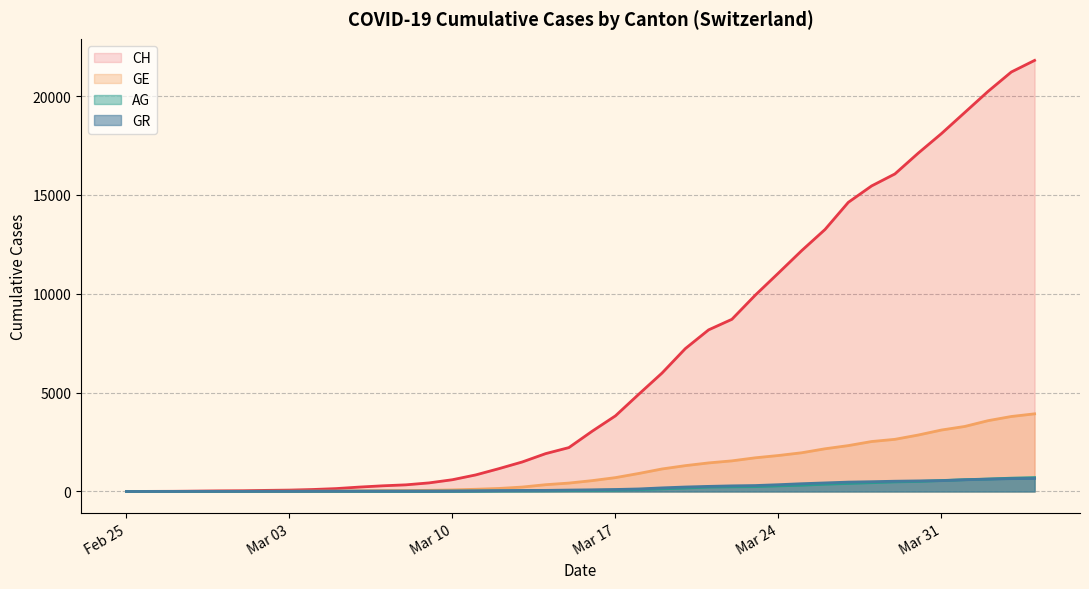

What is the highest value of the GE series?

3928